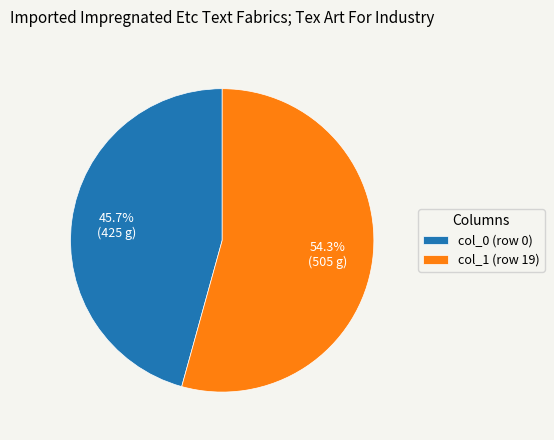

What is the majority slice?

col_1 (row 19)